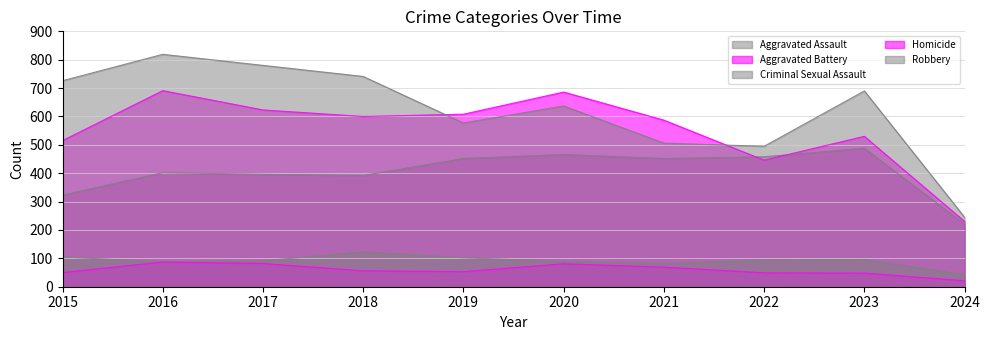

What is the value of the Aggravated Assault point at the 1st from the left?

323